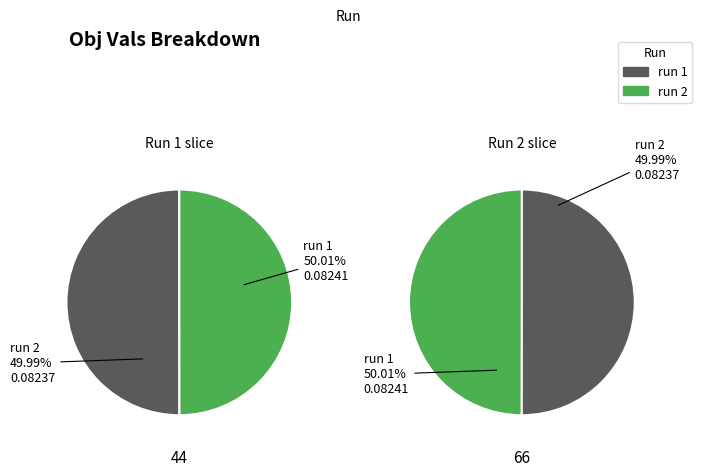

Count the number of slices in the pie.

2